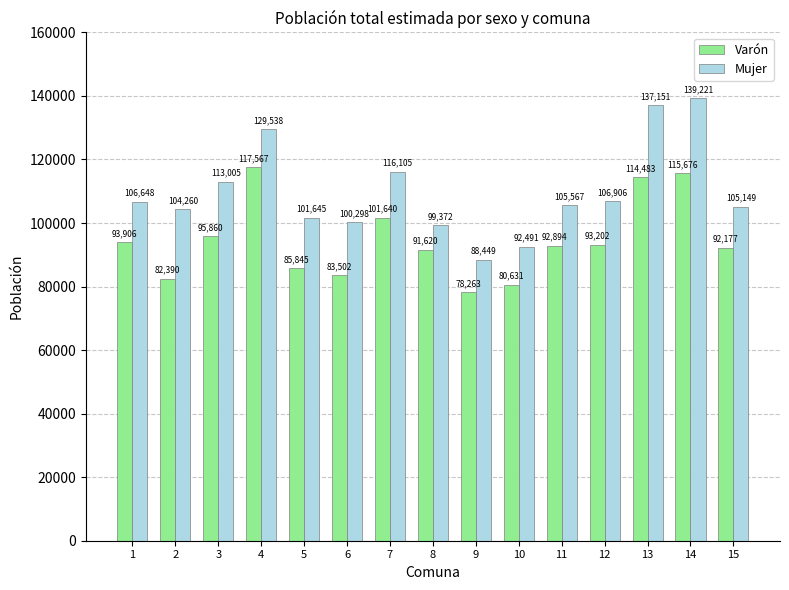

Reading left to right, what are all the values shown in this chart?

Varón: 93906	82390	95860	117567	85845	83502	101640	91620	78263	80631	92894	93202	114483	115676	92177
Mujer: 106648	104260	113005	129538	101645	100298	116105	99372	88449	92491	105567	106906	137151	139221	105149